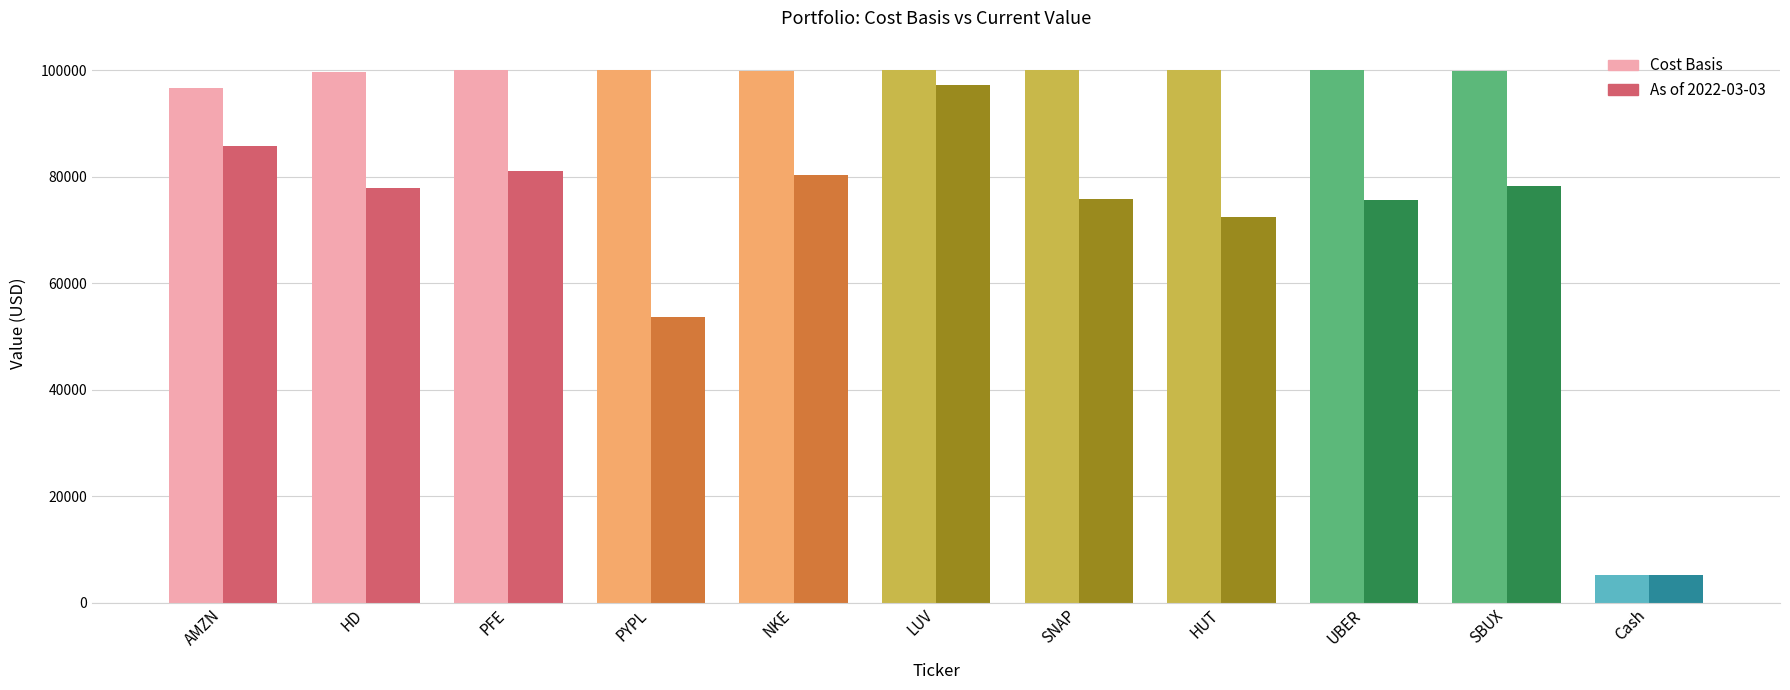

Rank the series at LUV from highest to lowest value.

Cost Basis, As of 2022-03-03